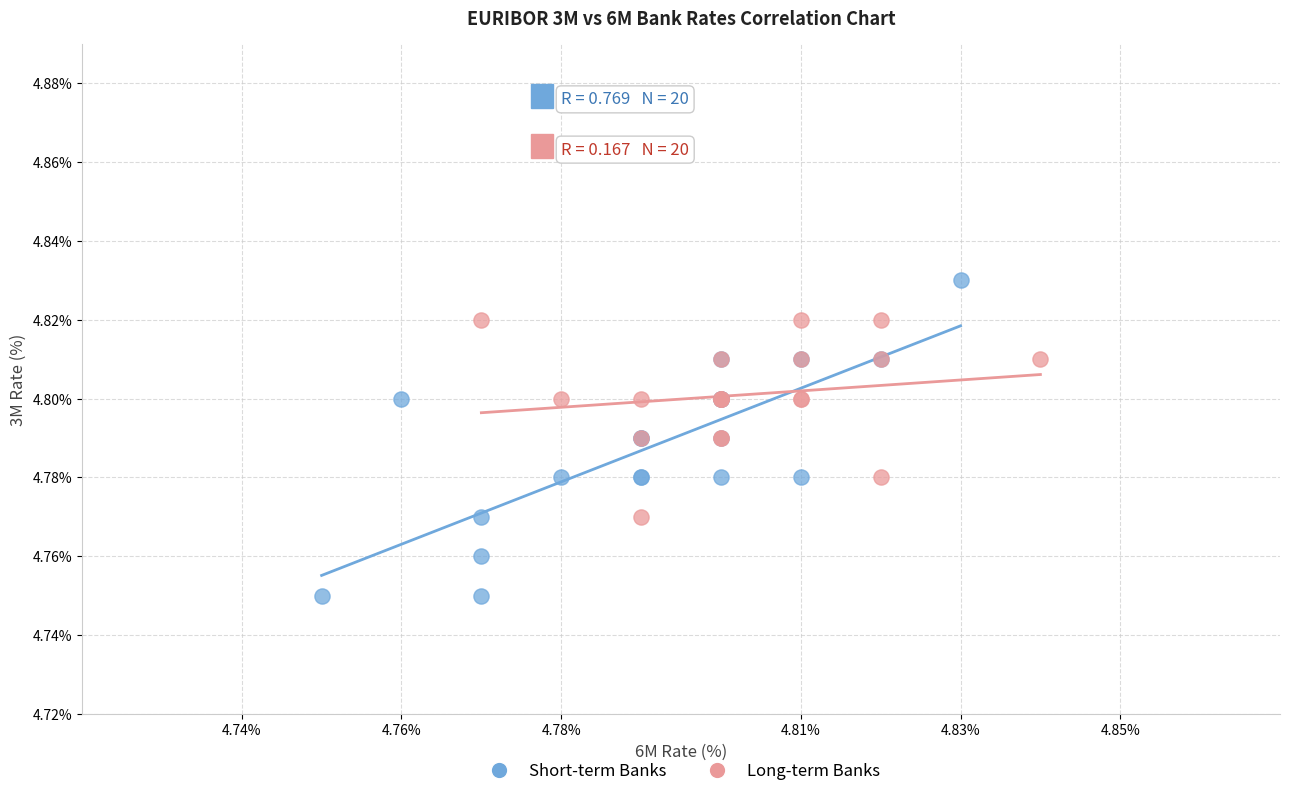

What are all the series names shown in the legend?

Short-term Banks, Long-term Banks